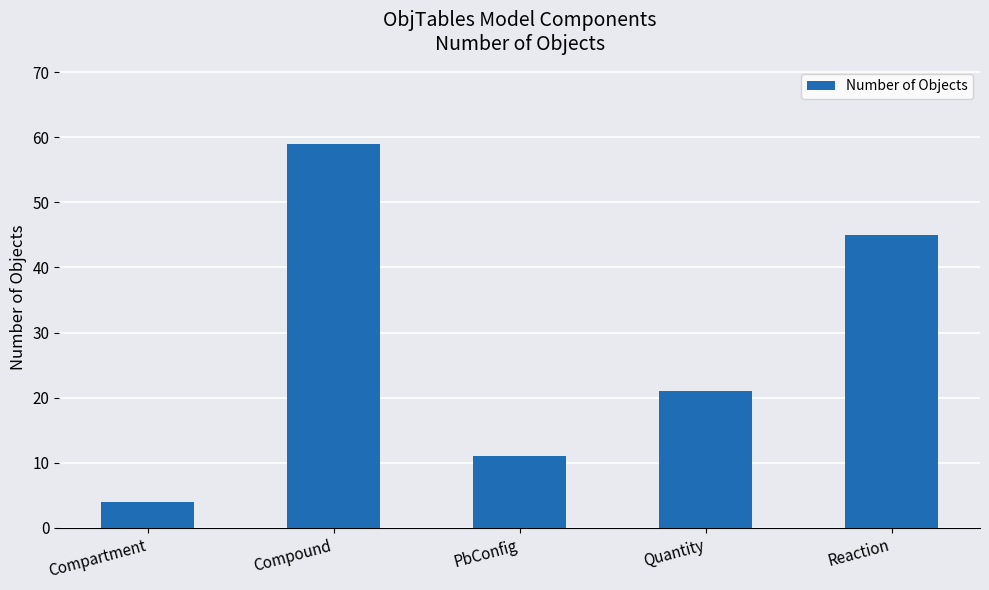

At which category does the chart reach its minimum across all series?

Compartment